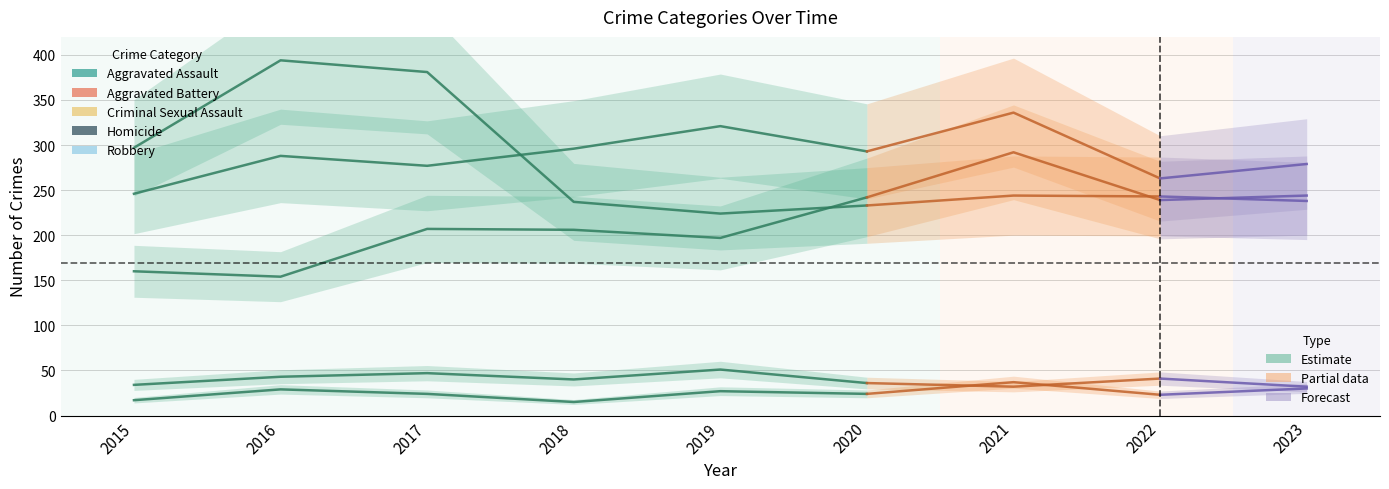

What is the value of the Aggravated Battery point at the 6th from the left?

293